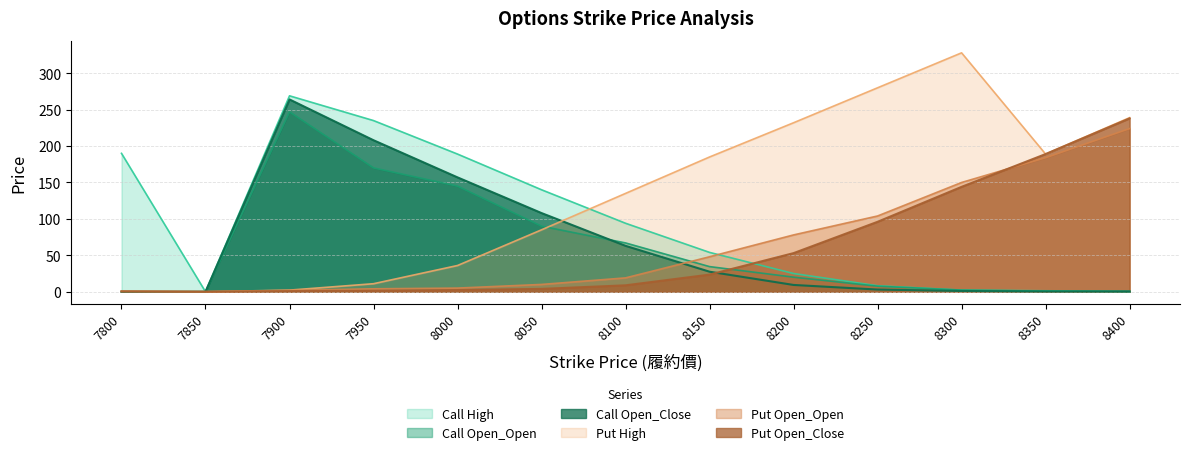

Rank the series by their maximum value, from lowest to highest.

Put Open_Open, Put Open_Close, Call Open_Open, Call Open_Close, Call High, Put High